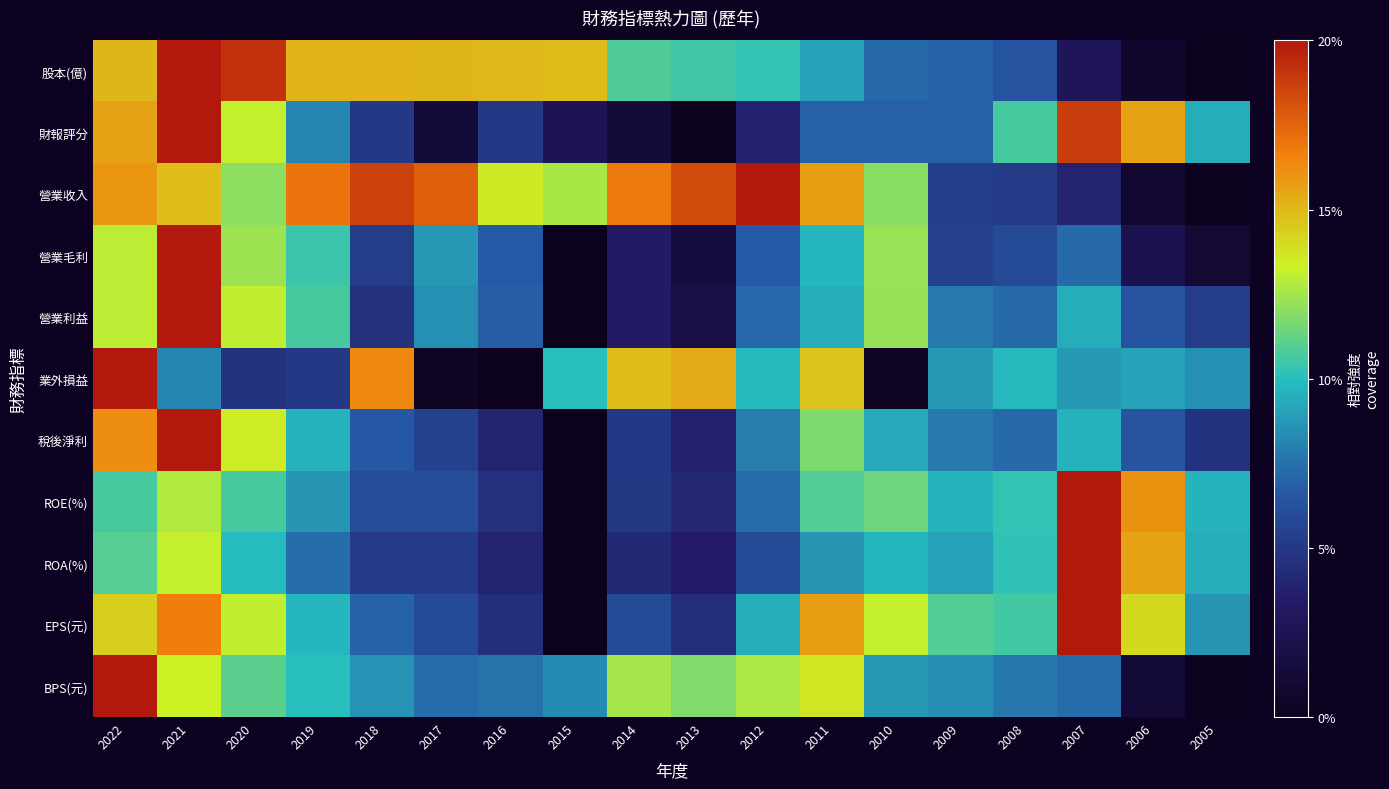

Reading right to left, extract all data points from this chart.

股本(億): 2005=0.0	2006=0.0	2007=0.1	2008=0.3	2009=0.3	2010=0.4	2011=0.5	2012=0.5	2013=0.5	2014=0.5	2015=0.7	2016=0.7	2017=0.8	2018=0.8	2019=0.8	2020=1.0	2021=1.0	2022=0.8
財報評分: 2005=0.5	2006=0.8	2007=0.9	2008=0.5	2009=0.3	2010=0.3	2011=0.3	2012=0.2	2013=0.0	2014=0.1	2015=0.1	2016=0.2	2017=0.1	2018=0.2	2019=0.4	2020=0.7	2021=1.0	2022=0.8
營業收入: 2005=0.0	2006=0.0	2007=0.2	2008=0.3	2009=0.3	2010=0.6	2011=0.8	2012=1.0	2013=0.9	2014=0.8	2015=0.6	2016=0.7	2017=0.9	2018=0.9	2019=0.9	2020=0.6	2021=0.7	2022=0.8
營業毛利: 2005=0.0	2006=0.1	2007=0.4	2008=0.3	2009=0.3	2010=0.6	2011=0.5	2012=0.3	2013=0.1	2014=0.2	2015=0.0	2016=0.3	2017=0.4	2018=0.3	2019=0.5	2020=0.6	2021=1.0	2022=0.6
營業利益: 2005=0.3	2006=0.3	2007=0.5	2008=0.4	2009=0.4	2010=0.6	2011=0.5	2012=0.4	2013=0.1	2014=0.2	2015=0.0	2016=0.3	2017=0.4	2018=0.2	2019=0.5	2020=0.7	2021=1.0	2022=0.6
業外損益: 2005=0.4	2006=0.5	2007=0.4	2008=0.5	2009=0.4	2010=0.0	2011=0.7	2012=0.5	2013=0.8	2014=0.7	2015=0.5	2016=0.0	2017=0.0	2018=0.8	2019=0.3	2020=0.2	2021=0.4	2022=1.0
稅後淨利: 2005=0.2	2006=0.3	2007=0.5	2008=0.4	2009=0.4	2010=0.5	2011=0.6	2012=0.4	2013=0.2	2014=0.3	2015=0.0	2016=0.2	2017=0.3	2018=0.3	2019=0.5	2020=0.7	2021=1.0	2022=0.8
ROE(%): 2005=0.5	2006=0.8	2007=1.0	2008=0.5	2009=0.5	2010=0.6	2011=0.5	2012=0.4	2013=0.2	2014=0.2	2015=0.0	2016=0.2	2017=0.3	2018=0.3	2019=0.4	2020=0.5	2021=0.6	2022=0.5
ROA(%): 2005=0.5	2006=0.8	2007=1.0	2008=0.5	2009=0.4	2010=0.5	2011=0.4	2012=0.3	2013=0.2	2014=0.2	2015=0.0	2016=0.2	2017=0.3	2018=0.3	2019=0.4	2020=0.5	2021=0.7	2022=0.6
EPS(元): 2005=0.4	2006=0.7	2007=1.0	2008=0.5	2009=0.5	2010=0.7	2011=0.8	2012=0.5	2013=0.2	2014=0.3	2015=0.0	2016=0.2	2017=0.3	2018=0.3	2019=0.5	2020=0.7	2021=0.8	2022=0.7
BPS(元): 2005=0.0	2006=0.1	2007=0.4	2008=0.4	2009=0.4	2010=0.4	2011=0.7	2012=0.6	2013=0.6	2014=0.6	2015=0.4	2016=0.4	2017=0.4	2018=0.4	2019=0.5	2020=0.6	2021=0.7	2022=1.0